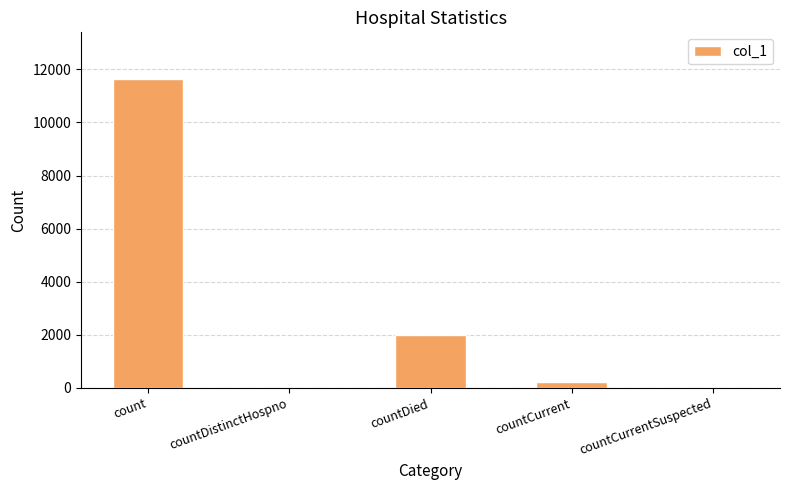

The chart shows a value of -3950 at countDistinctHospno. True or false?

False